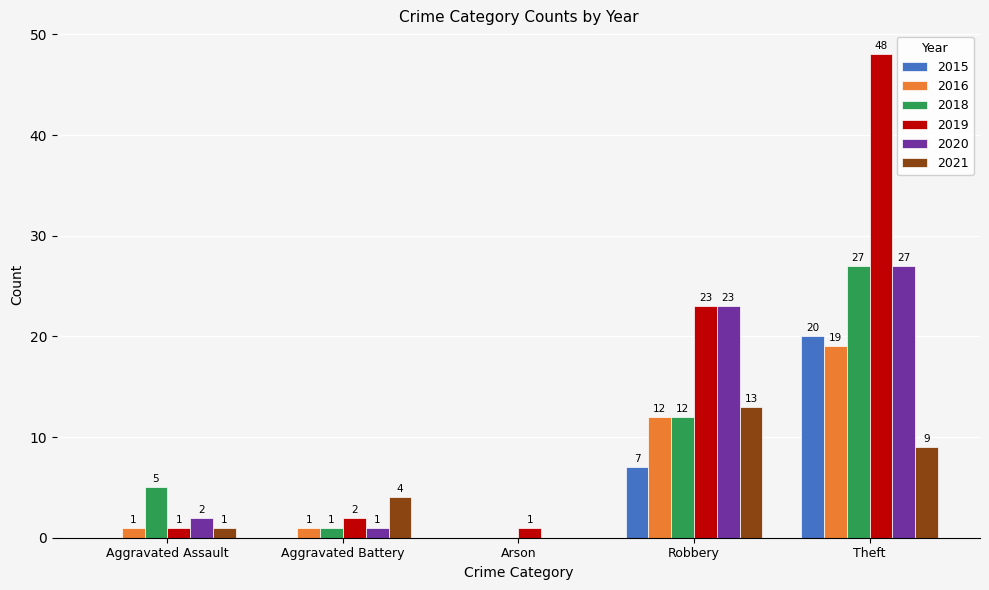

At which category is the sum across all series the highest?

Theft